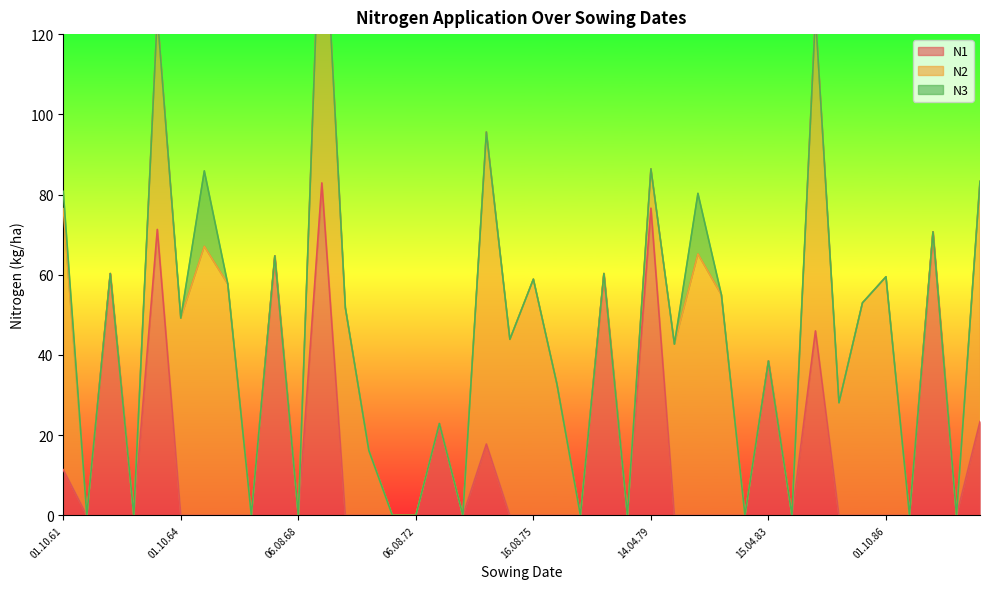

Reading left to right, what are all the values shown in this chart?

N1: 01.10.61=11.4	14.08.62=0.0	15.04.63=60.3	08.08.63=0.0	18.04.64=71.3	01.10.64=0.0	16.08.65=0.0	01.10.66=0.0	06.08.67=0.0	27.03.68=64.7	06.08.68=0.0	10.04.69=82.9	01.10.69=0.0	24.08.70=0.0	01.10.71=0.0	06.08.72=0.0	25.03.73=22.9	10.08.73=0.0	05.04.74=17.8	01.10.74=0.0	16.08.75=0.0	01.10.76=0.0	06.08.77=0.0	01.04.78=60.3	19.08.78=0.0	14.04.79=76.6	01.10.79=0.0	16.08.80=0.0	01.10.81=0.0	19.08.82=0.0	15.04.83=38.5	08.08.83=0.0	23.04.84=46.0	06.10.84=0.0	18.08.85=0.0	01.10.86=0.0	19.08.87=0.0	08.04.88=70.7	06.08.88=0.0	12.04.89=23.4
N2: 01.10.61=65.1	14.08.62=0.0	15.04.63=0.0	08.08.63=0.0	18.04.64=53.5	01.10.64=49.2	16.08.65=67.1	01.10.66=57.7	06.08.67=0.0	27.03.68=0.0	06.08.68=0.0	10.04.69=79.9	01.10.69=51.8	24.08.70=16.2	01.10.71=0.0	06.08.72=0.0	25.03.73=0.0	10.08.73=0.0	05.04.74=77.8	01.10.74=43.9	16.08.75=58.9	01.10.76=32.8	06.08.77=0.0	01.04.78=0.0	19.08.78=0.0	14.04.79=9.8	01.10.79=42.7	16.08.80=65.2	01.10.81=55.0	19.08.82=0.0	15.04.83=0.0	08.08.83=0.0	23.04.84=78.8	06.10.84=28.1	18.08.85=53.0	01.10.86=59.5	19.08.87=0.0	08.04.88=0.0	06.08.88=0.0	12.04.89=59.9
N3: 01.10.61=4.3	14.08.62=0.0	15.04.63=0.0	08.08.63=0.0	18.04.64=0.0	01.10.64=0.0	16.08.65=18.8	01.10.66=0.0	06.08.67=0.0	27.03.68=0.0	06.08.68=0.0	10.04.69=0.0	01.10.69=0.0	24.08.70=0.0	01.10.71=0.0	06.08.72=0.0	25.03.73=0.0	10.08.73=0.0	05.04.74=0.0	01.10.74=0.0	16.08.75=0.0	01.10.76=0.0	06.08.77=0.0	01.04.78=0.0	19.08.78=0.0	14.04.79=0.0	01.10.79=0.0	16.08.80=15.1	01.10.81=0.0	19.08.82=0.0	15.04.83=0.0	08.08.83=0.0	23.04.84=0.0	06.10.84=0.0	18.08.85=0.0	01.10.86=0.0	19.08.87=0.0	08.04.88=0.0	06.08.88=0.0	12.04.89=0.0